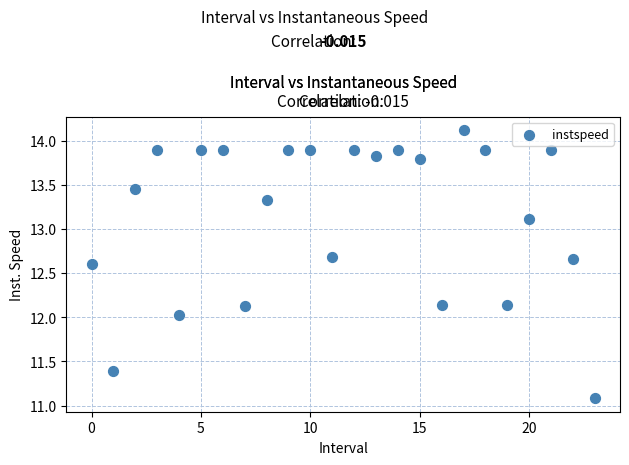

What is the range of Y values (max minus min)?

3.0